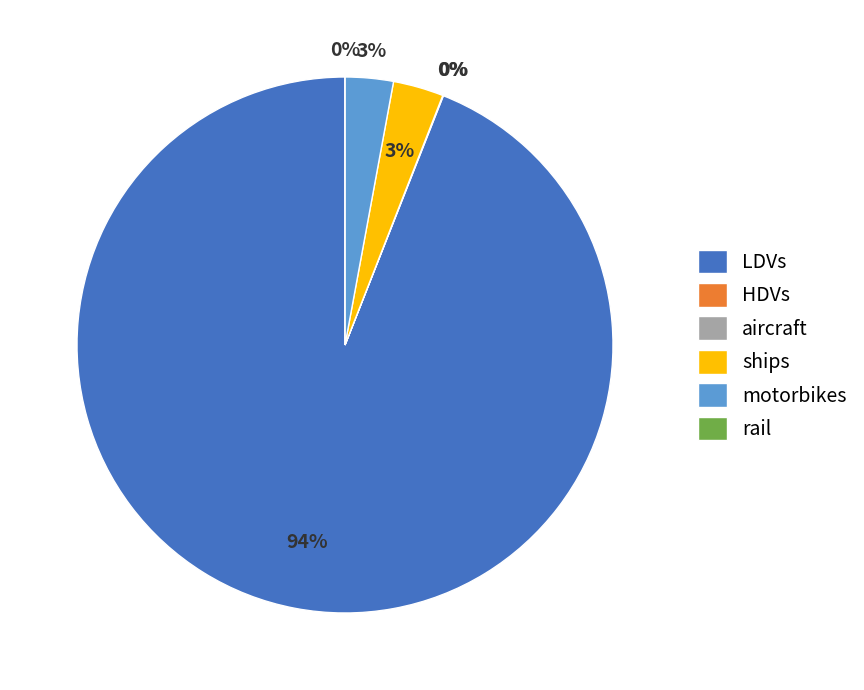

Combined, do ships and LDVs account for over 50%?

Yes